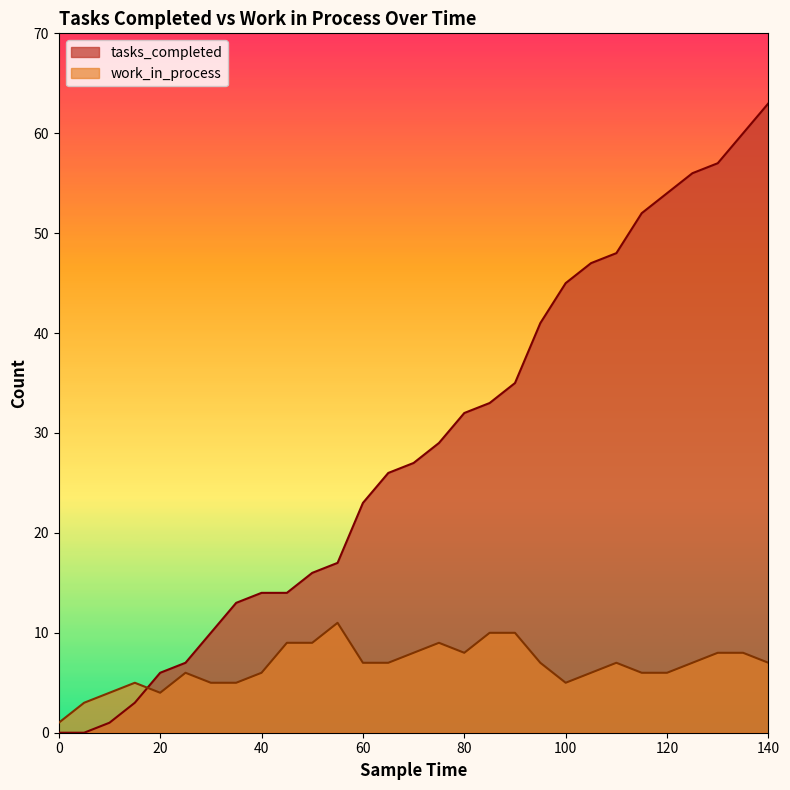

Reading right to left, what are all the values shown in this chart?

tasks_completed: 63	60	57	56	54	52	48	47	45	41	35	33	32	29	27	26	23	17	16	14	14	13	10	7	6	3	1	0	0
work_in_process: 7	8	8	7	6	6	7	6	5	7	10	10	8	9	8	7	7	11	9	9	6	5	5	6	4	5	4	3	1